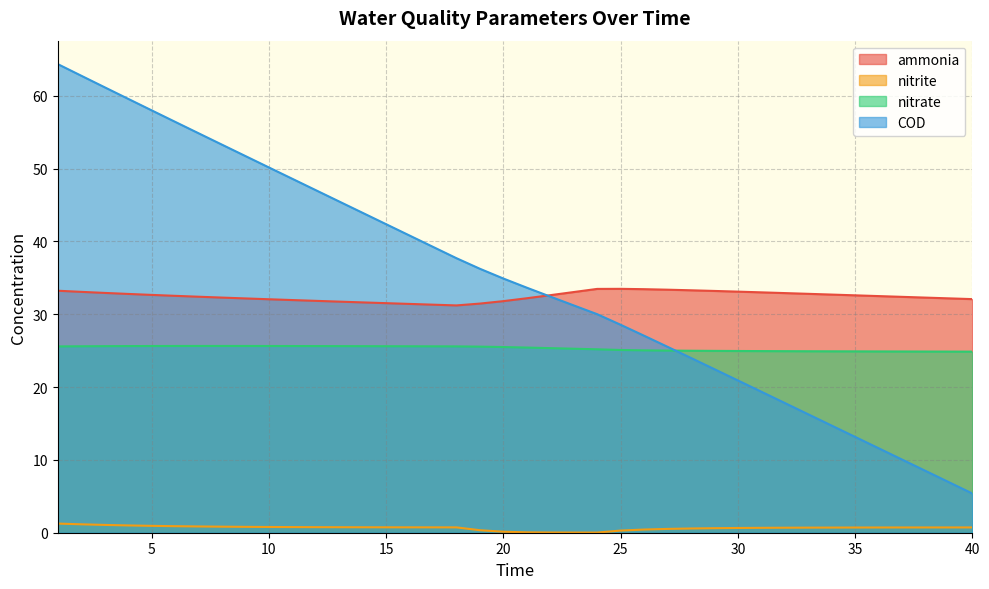

True or false: nitrite has a value of 0.3 at 34.

False